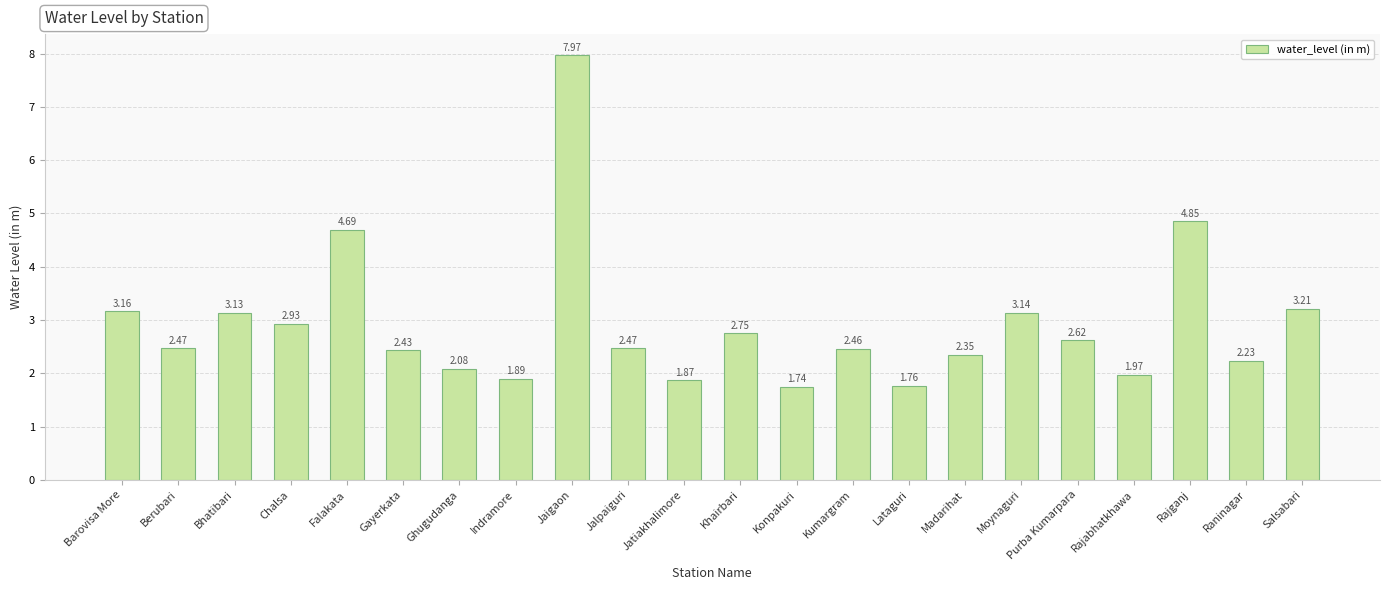

Where is the data nearest to the value 4?

Falakata